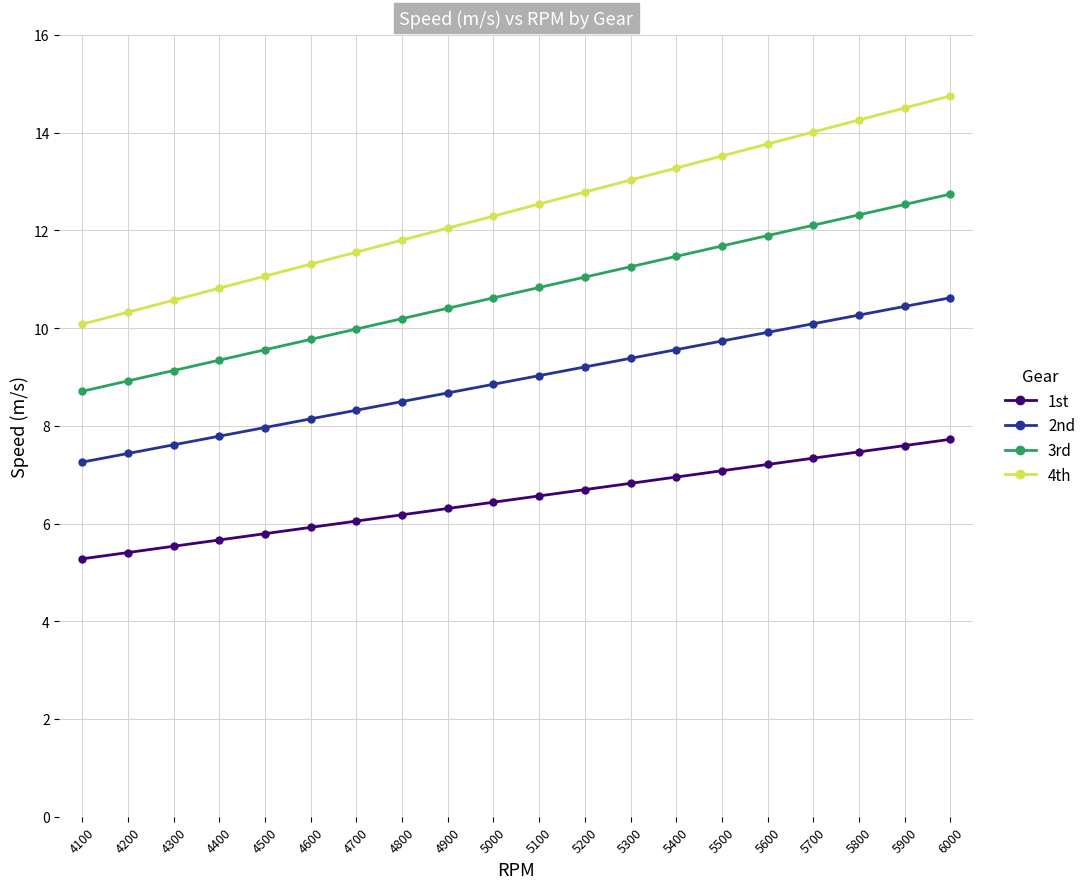

Reading left to right, extract all data points from this chart.

1st: 5.3	5.4	5.5	5.7	5.8	5.9	6.0	6.2	6.3	6.4	6.6	6.7	6.8	7.0	7.1	7.2	7.3	7.5	7.6	7.7
2nd: 7.3	7.4	7.6	7.8	8.0	8.1	8.3	8.5	8.7	8.8	9.0	9.2	9.4	9.6	9.7	9.9	10.1	10.3	10.4	10.6
3rd: 8.7	8.9	9.1	9.3	9.6	9.8	10.0	10.2	10.4	10.6	10.8	11.0	11.3	11.5	11.7	11.9	12.1	12.3	12.5	12.7
4th: 10.1	10.3	10.6	10.8	11.1	11.3	11.6	11.8	12.0	12.3	12.5	12.8	13.0	13.3	13.5	13.8	14.0	14.3	14.5	14.7